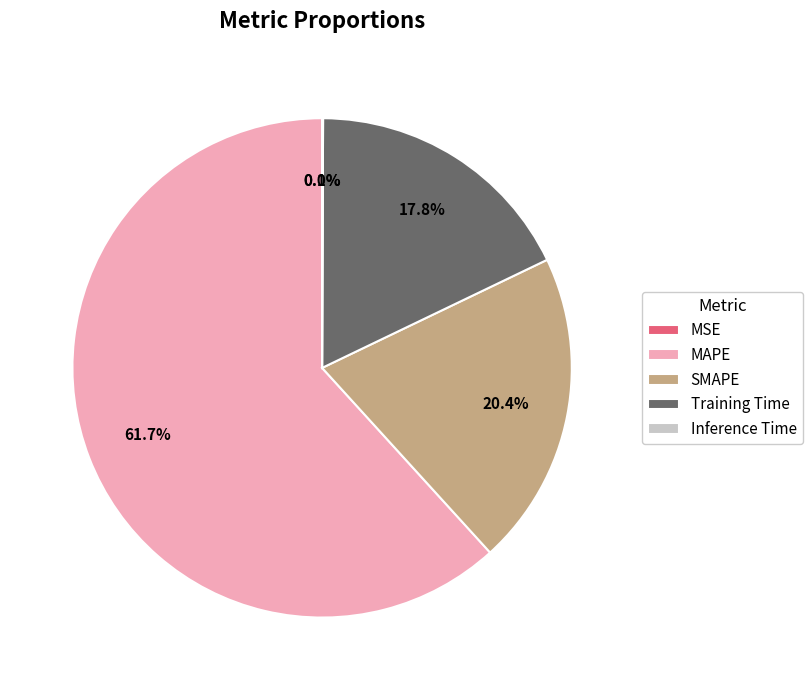

How much of the chart is everything except SMAPE?

79.6%